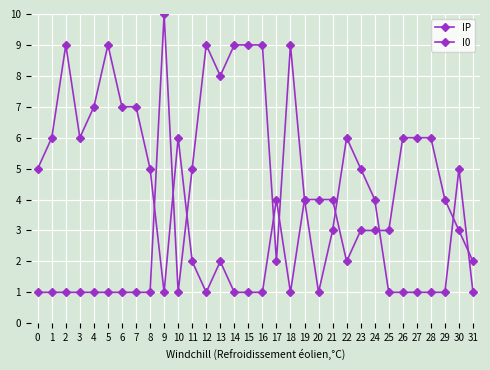

Between 6 and 18, which series saw the biggest shift?

I0